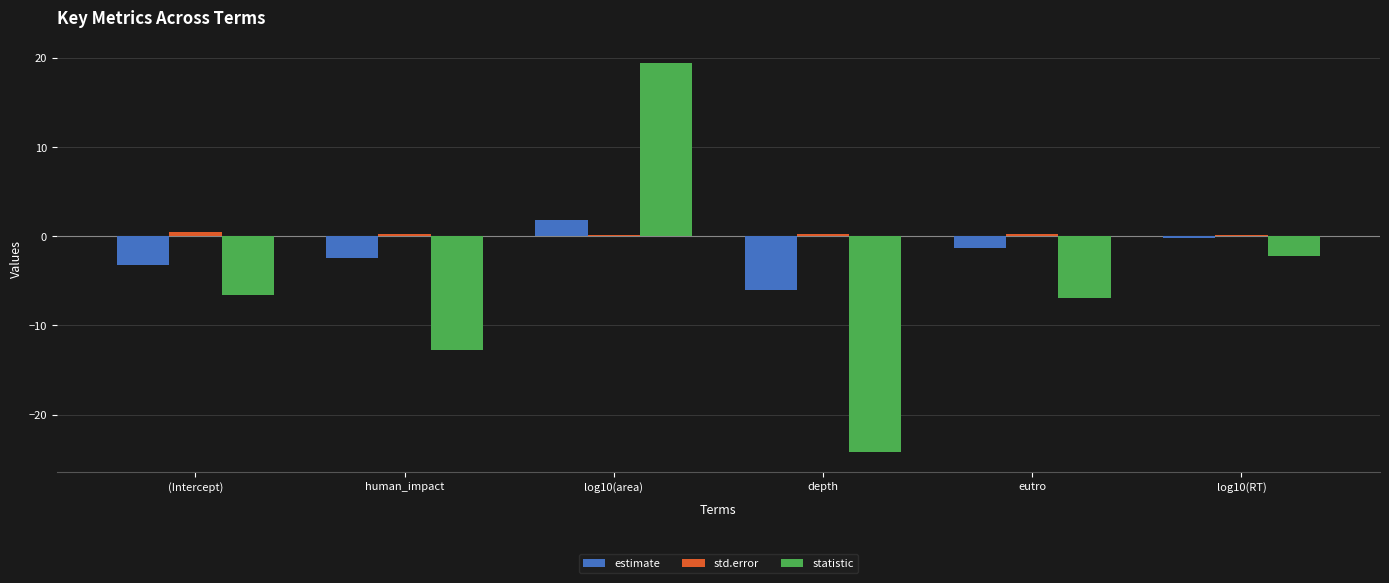

Is the value of statistic at depth greater than the value of std.error at (Intercept)?

No